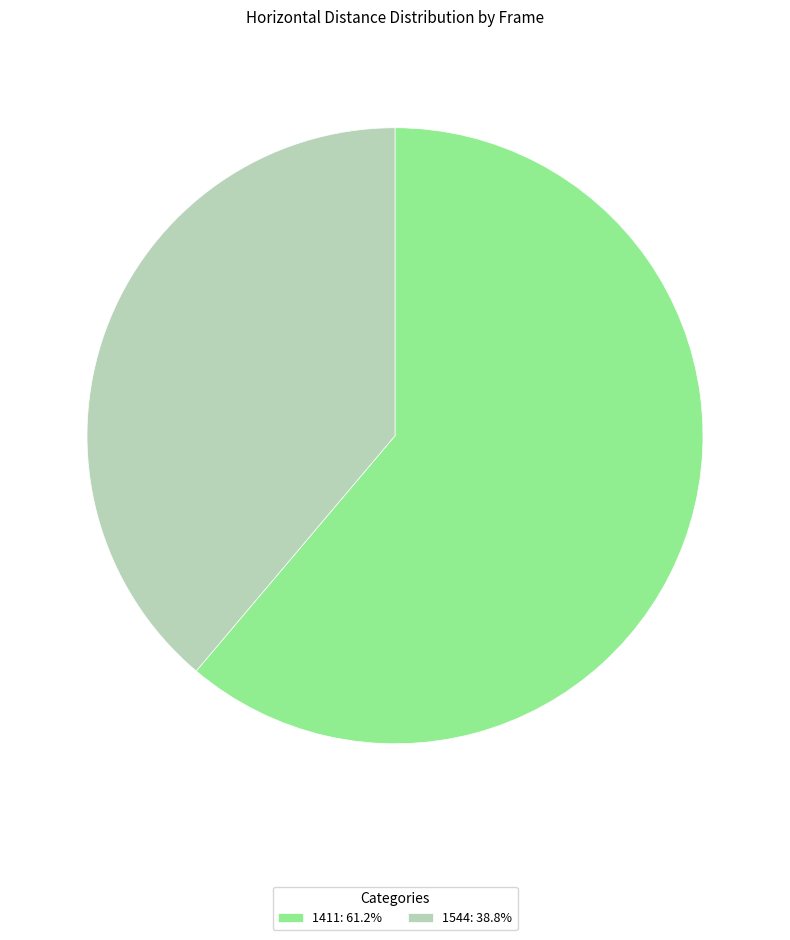

How many segments does this pie chart have?

2